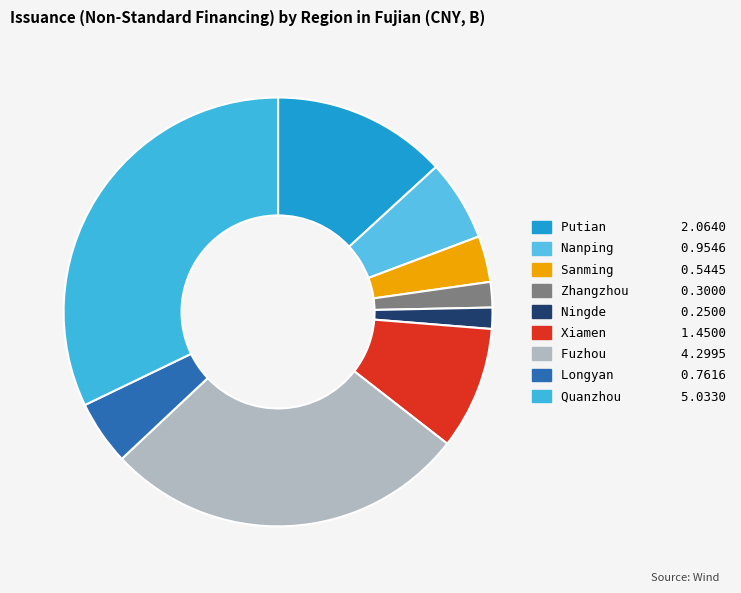

True or false: Ningde accounts for 2% of the total.

True